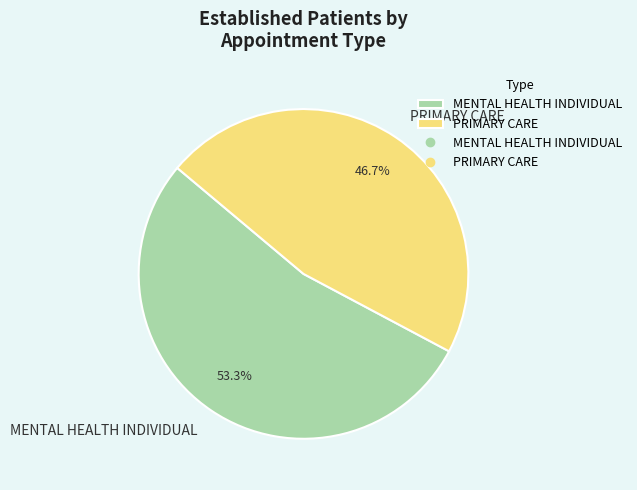

Count the number of slices in the pie.

2